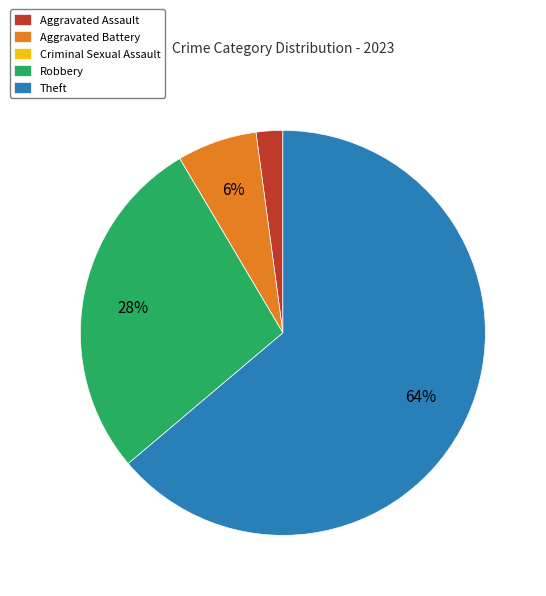

To the nearest percent, what portion does Aggravated Assault represent?

2%